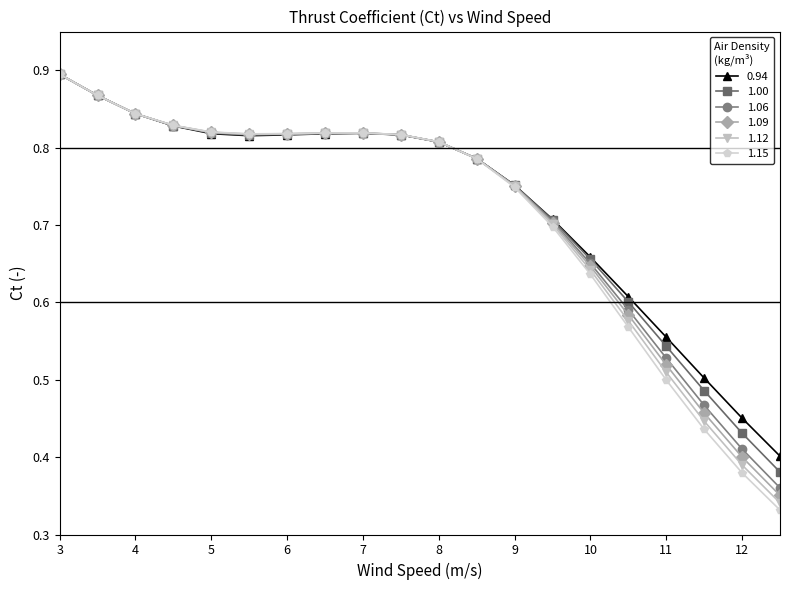

At how many categories does at least one series exceed 0?

20